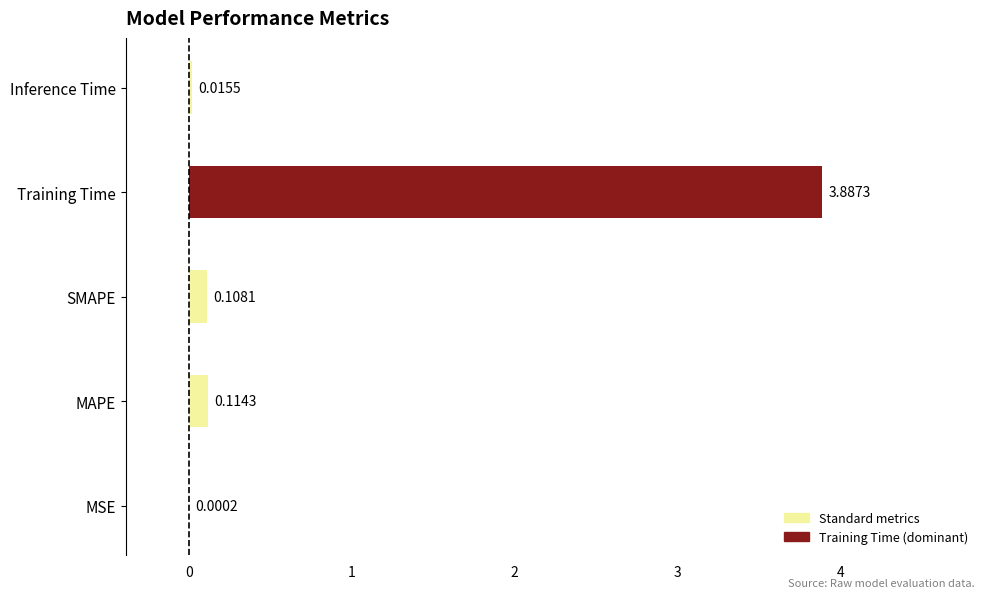

What is the sum of the values at MSE and Training Time?

3.9